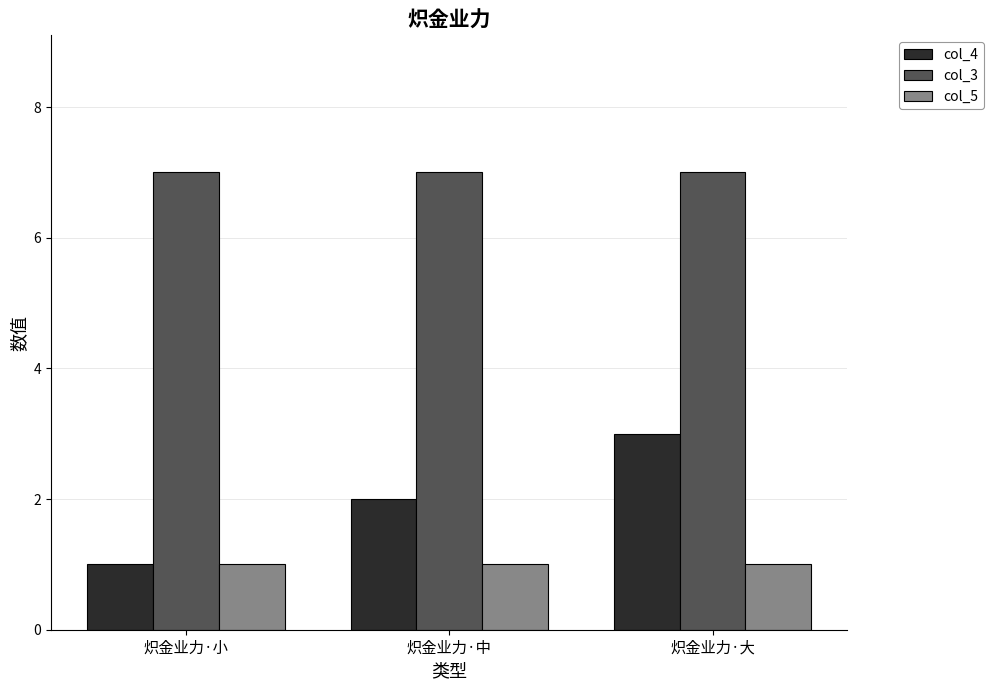

At which category is the sum across all series the highest?

炽金业力·大